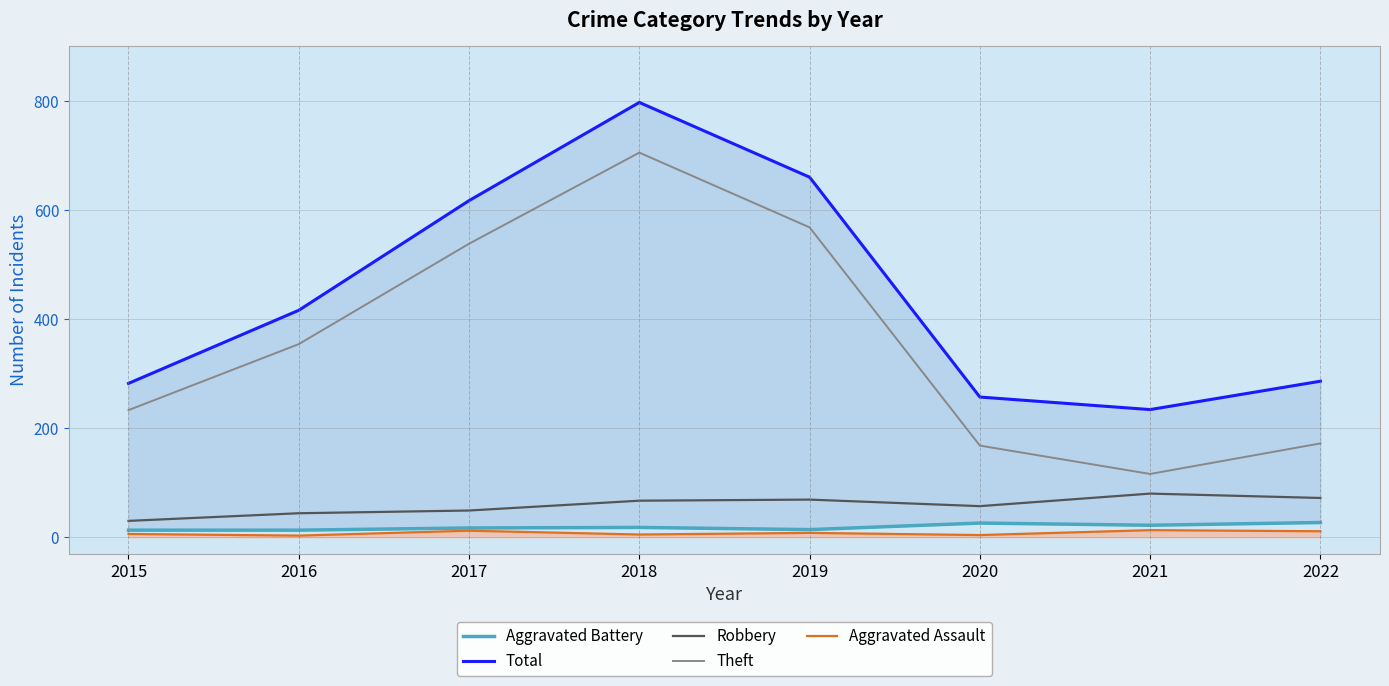

At how many categories does at least one series exceed 8?

8